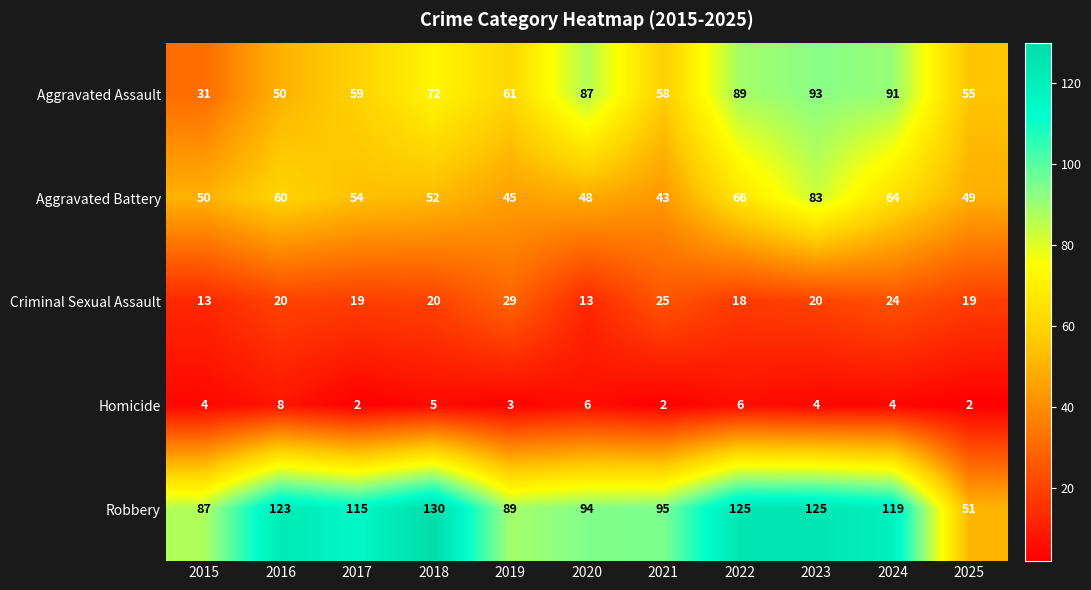

What is the total value across all series at 2025?

176